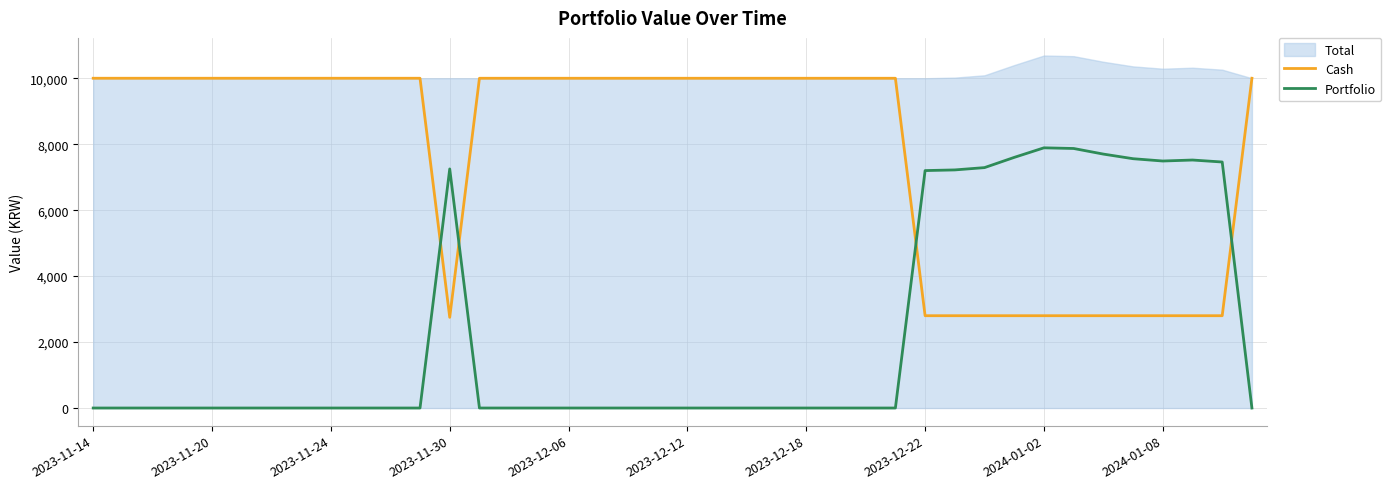

Is the value of Portfolio at 14 greater than the value of Cash at 29?

No